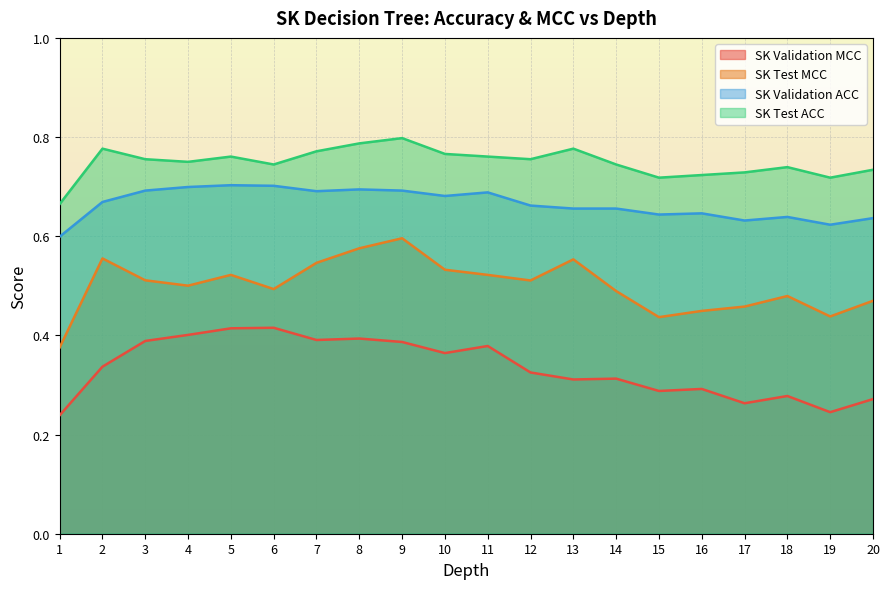

The SK Validation ACC series shows 0.2 at 8. True or false?

False